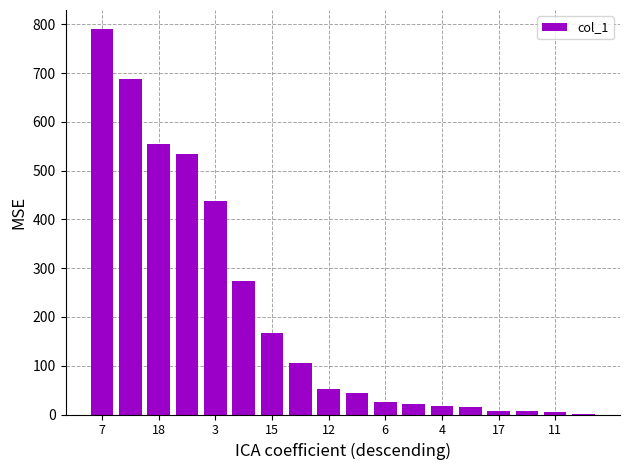

How many series are shown in this chart?

1